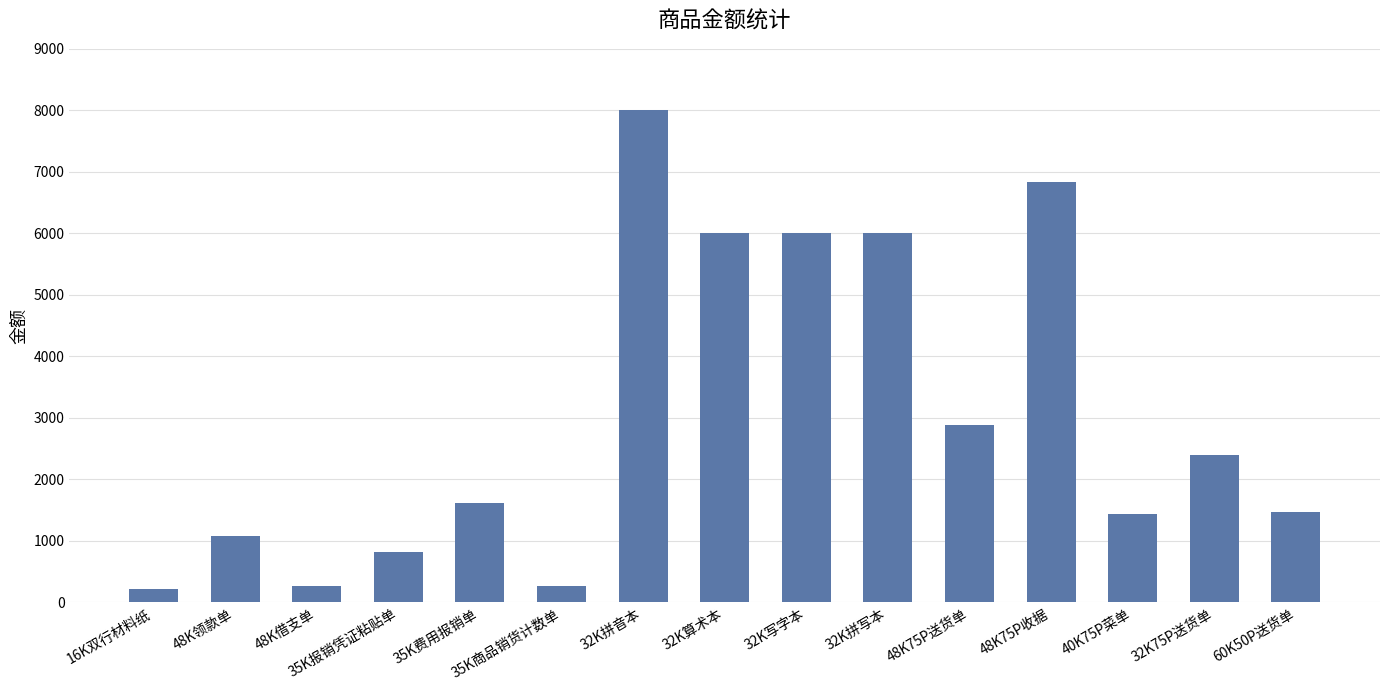

At which label is the value closest to 4110?

48K75P送货单